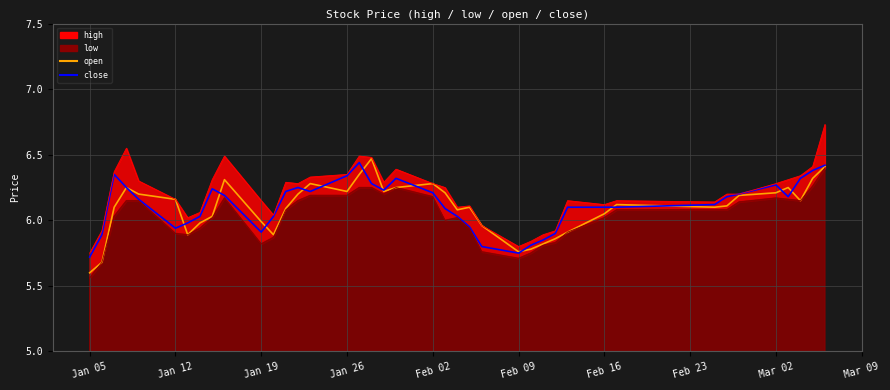

Which series has the largest total across all categories?

close